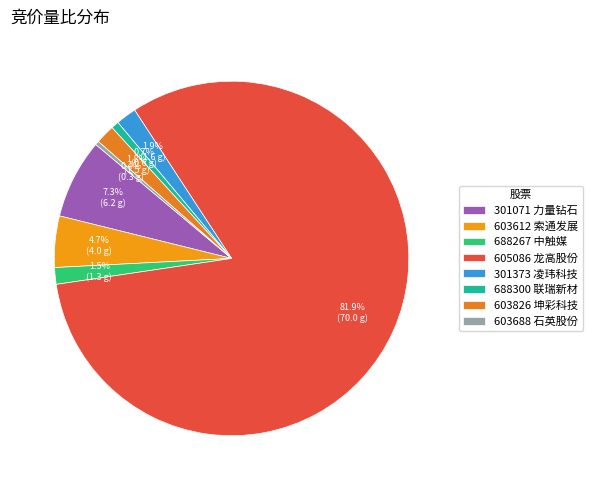

Which slice represents more than half of the pie?

605086